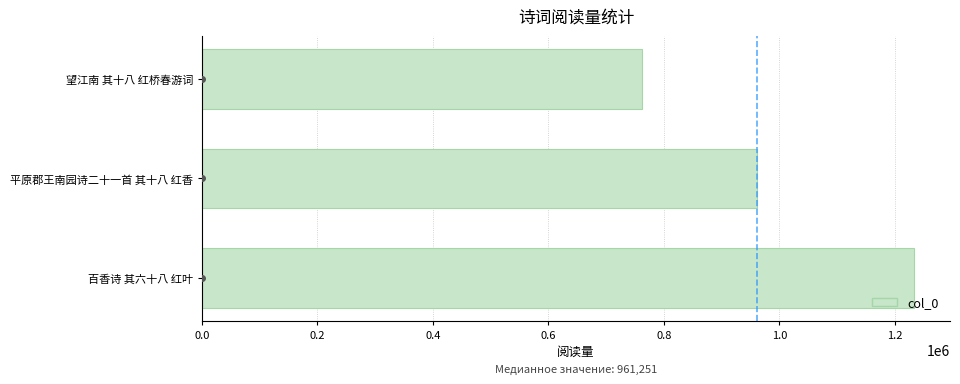

What is the greatest value displayed?

1233991